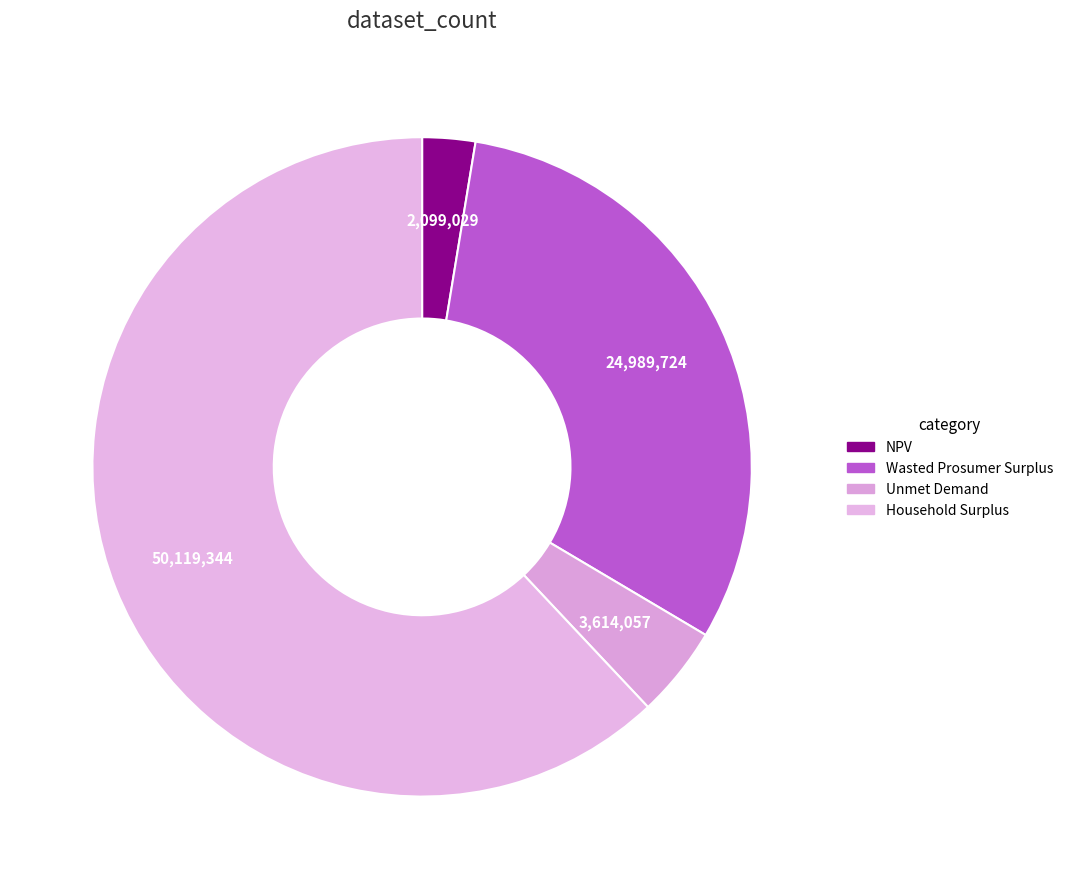

What is the total percentage of Unmet Demand and Household Surplus?

66.5%